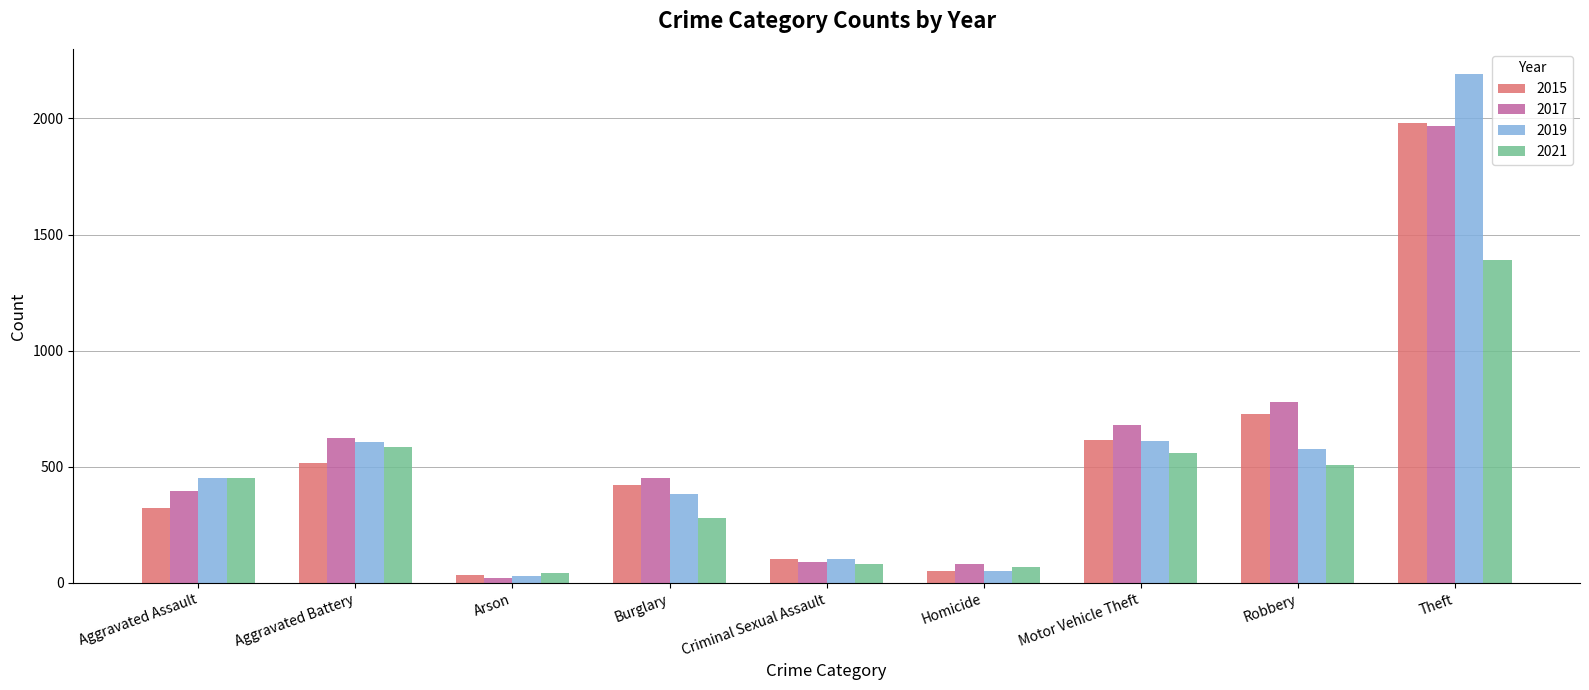

What is the value of the 2021 bar at the 4th from the left?

280